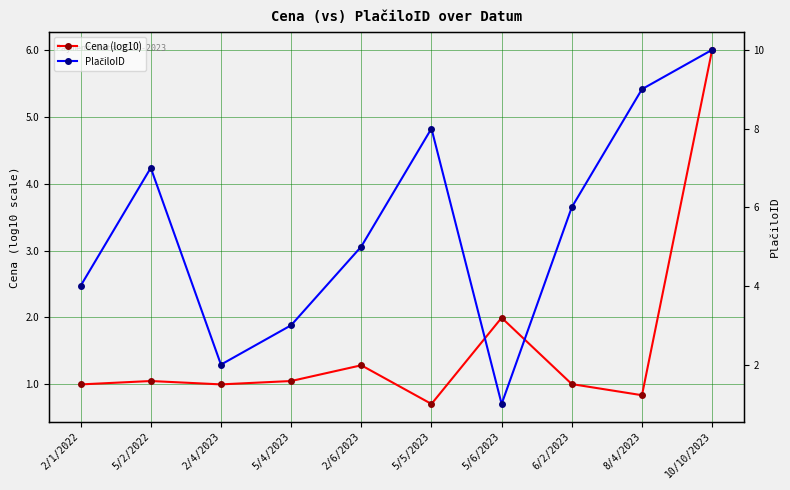

Rank the categories by PlačiloID value from highest to lowest.

10/10/2023, 8/4/2023, 5/5/2023, 5/2/2022, 6/2/2023, 2/6/2023, 2/1/2022, 5/4/2023, 2/4/2023, 5/6/2023